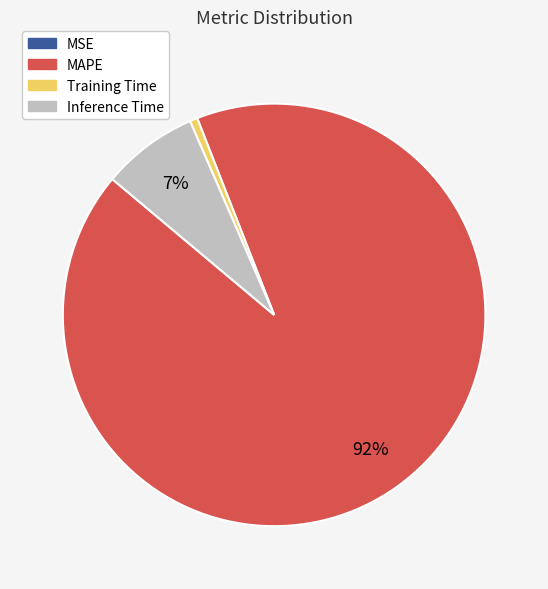

To the nearest percent, what is the combined percentage of MAPE and Inference Time?

99%